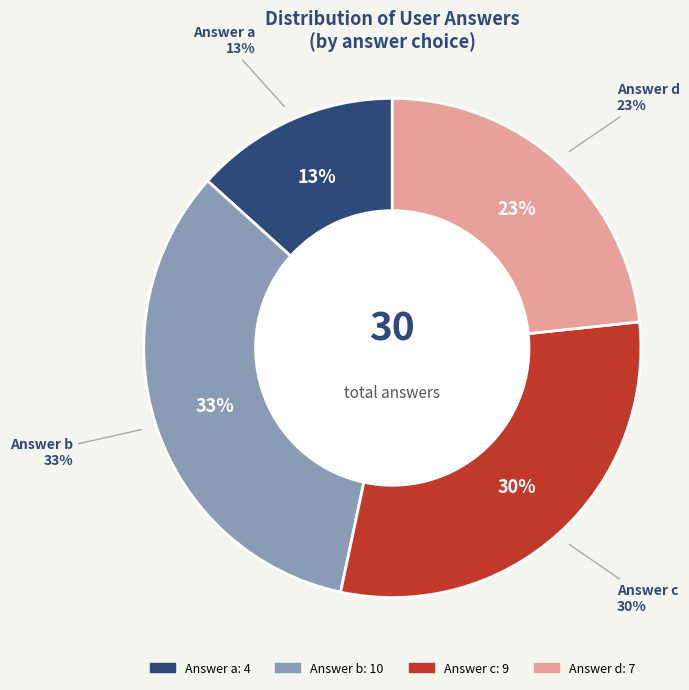

Count the number of slices in the pie.

4